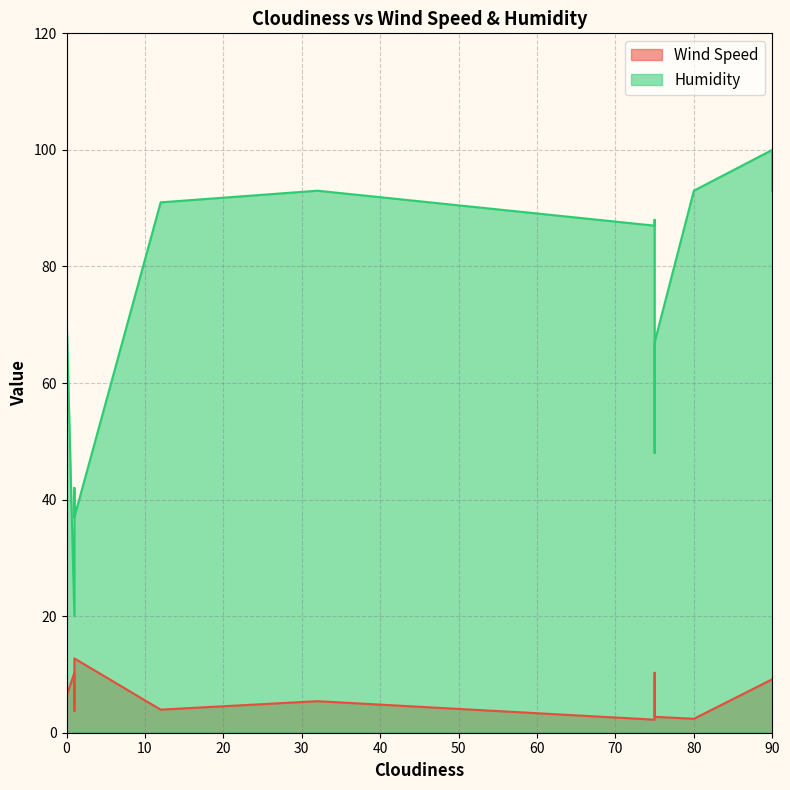

In Wind Speed, how many points are higher than both neighbors (excluding endpoints)?

7